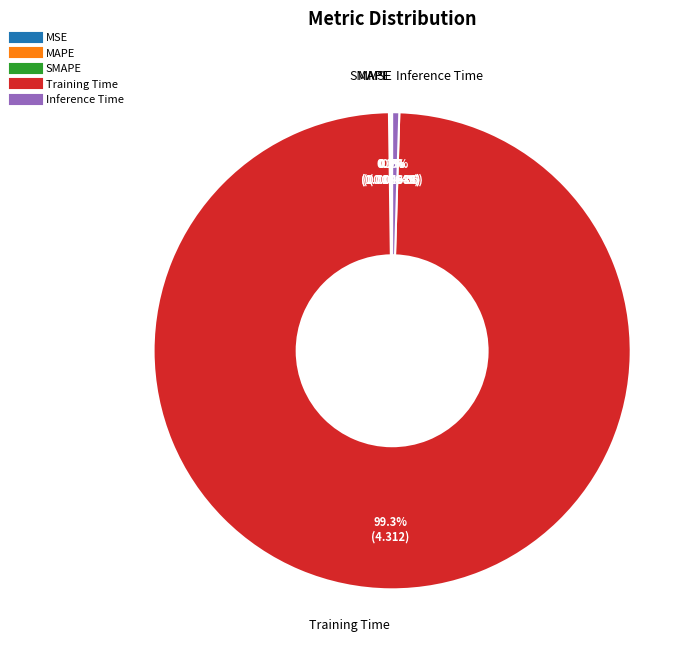

What is the total percentage of Training Time and Inference Time?

99.8%